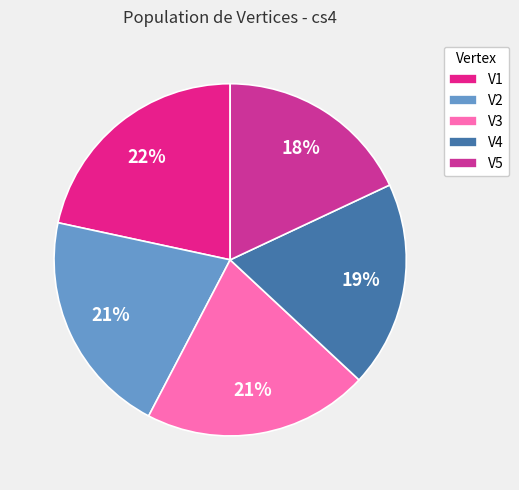

Count the number of slices in the pie.

5